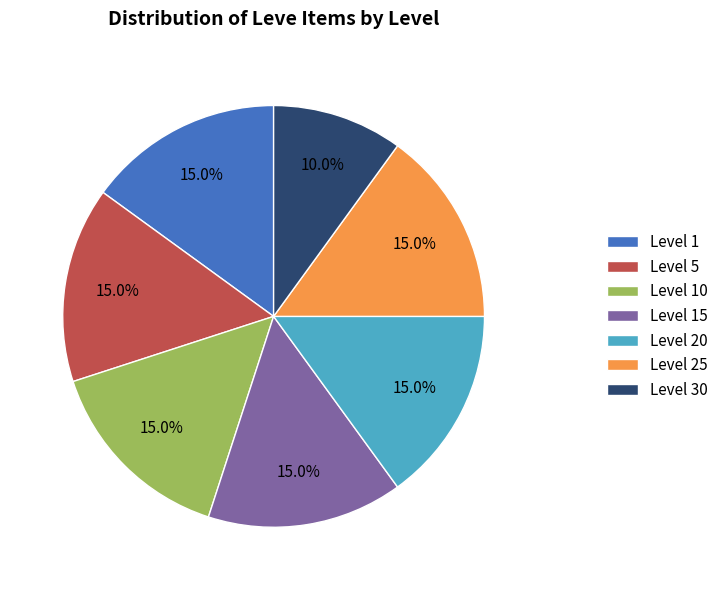

Approximately how many times larger is the value at Level 10 compared to Level 1?

1.0